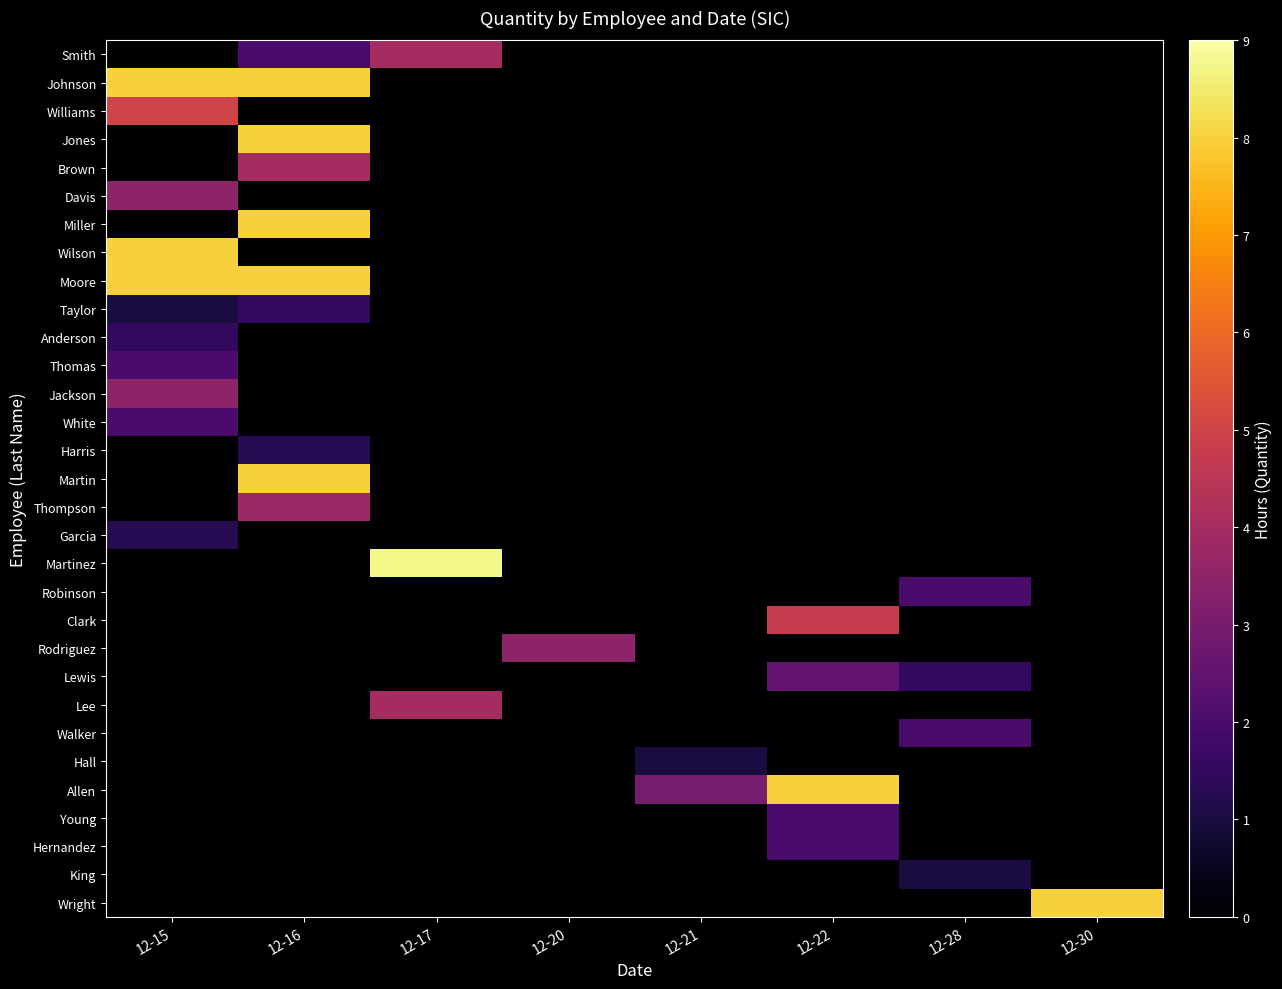

Reading left to right, what are all the values shown in this chart?

Smith: 12-15=0.0	12-16=2.0	12-17=4.0	12-20=0.0	12-21=0.0	12-22=0.0	12-28=0.0	12-30=0.0
Johnson: 12-15=8.0	12-16=8.0	12-17=0.0	12-20=0.0	12-21=0.0	12-22=0.0	12-28=0.0	12-30=0.0
Williams: 12-15=5.0	12-16=0.0	12-17=0.0	12-20=0.0	12-21=0.0	12-22=0.0	12-28=0.0	12-30=0.0
Jones: 12-15=0.0	12-16=8.0	12-17=0.0	12-20=0.0	12-21=0.0	12-22=0.0	12-28=0.0	12-30=0.0
Brown: 12-15=0.0	12-16=4.0	12-17=0.0	12-20=0.0	12-21=0.0	12-22=0.0	12-28=0.0	12-30=0.0
Davis: 12-15=3.5	12-16=0.0	12-17=0.0	12-20=0.0	12-21=0.0	12-22=0.0	12-28=0.0	12-30=0.0
Miller: 12-15=0.0	12-16=8.0	12-17=0.0	12-20=0.0	12-21=0.0	12-22=0.0	12-28=0.0	12-30=0.0
Wilson: 12-15=8.0	12-16=0.0	12-17=0.0	12-20=0.0	12-21=0.0	12-22=0.0	12-28=0.0	12-30=0.0
Moore: 12-15=8.0	12-16=8.0	12-17=0.0	12-20=0.0	12-21=0.0	12-22=0.0	12-28=0.0	12-30=0.0
Taylor: 12-15=1.0	12-16=1.5	12-17=0.0	12-20=0.0	12-21=0.0	12-22=0.0	12-28=0.0	12-30=0.0
Anderson: 12-15=1.5	12-16=0.0	12-17=0.0	12-20=0.0	12-21=0.0	12-22=0.0	12-28=0.0	12-30=0.0
Thomas: 12-15=2.0	12-16=0.0	12-17=0.0	12-20=0.0	12-21=0.0	12-22=0.0	12-28=0.0	12-30=0.0
Jackson: 12-15=3.5	12-16=0.0	12-17=0.0	12-20=0.0	12-21=0.0	12-22=0.0	12-28=0.0	12-30=0.0
White: 12-15=2.0	12-16=0.0	12-17=0.0	12-20=0.0	12-21=0.0	12-22=0.0	12-28=0.0	12-30=0.0
Harris: 12-15=0.0	12-16=1.2	12-17=0.0	12-20=0.0	12-21=0.0	12-22=0.0	12-28=0.0	12-30=0.0
Martin: 12-15=0.0	12-16=8.0	12-17=0.0	12-20=0.0	12-21=0.0	12-22=0.0	12-28=0.0	12-30=0.0
Thompson: 12-15=0.0	12-16=3.8	12-17=0.0	12-20=0.0	12-21=0.0	12-22=0.0	12-28=0.0	12-30=0.0
Garcia: 12-15=1.2	12-16=0.0	12-17=0.0	12-20=0.0	12-21=0.0	12-22=0.0	12-28=0.0	12-30=0.0
Martinez: 12-15=0.0	12-16=0.0	12-17=8.8	12-20=0.0	12-21=0.0	12-22=0.0	12-28=0.0	12-30=0.0
Robinson: 12-15=0.0	12-16=0.0	12-17=0.0	12-20=0.0	12-21=0.0	12-22=0.0	12-28=2.0	12-30=0.0
Clark: 12-15=0.0	12-16=0.0	12-17=0.0	12-20=0.0	12-21=0.0	12-22=4.8	12-28=0.0	12-30=0.0
Rodriguez: 12-15=0.0	12-16=0.0	12-17=0.0	12-20=3.5	12-21=0.0	12-22=0.0	12-28=0.0	12-30=0.0
Lewis: 12-15=0.0	12-16=0.0	12-17=0.0	12-20=0.0	12-21=0.0	12-22=2.5	12-28=1.5	12-30=0.0
Lee: 12-15=0.0	12-16=0.0	12-17=4.0	12-20=0.0	12-21=0.0	12-22=0.0	12-28=0.0	12-30=0.0
Walker: 12-15=0.0	12-16=0.0	12-17=0.0	12-20=0.0	12-21=0.0	12-22=0.0	12-28=2.0	12-30=0.0
Hall: 12-15=0.0	12-16=0.0	12-17=0.0	12-20=0.0	12-21=1.0	12-22=0.0	12-28=0.0	12-30=0.0
Allen: 12-15=0.0	12-16=0.0	12-17=0.0	12-20=0.0	12-21=3.0	12-22=8.0	12-28=0.0	12-30=0.0
Young: 12-15=0.0	12-16=0.0	12-17=0.0	12-20=0.0	12-21=0.0	12-22=2.0	12-28=0.0	12-30=0.0
Hernandez: 12-15=0.0	12-16=0.0	12-17=0.0	12-20=0.0	12-21=0.0	12-22=2.0	12-28=0.0	12-30=0.0
King: 12-15=0.0	12-16=0.0	12-17=0.0	12-20=0.0	12-21=0.0	12-22=0.0	12-28=1.0	12-30=0.0
Wright: 12-15=0.0	12-16=0.0	12-17=0.0	12-20=0.0	12-21=0.0	12-22=0.0	12-28=0.0	12-30=8.0